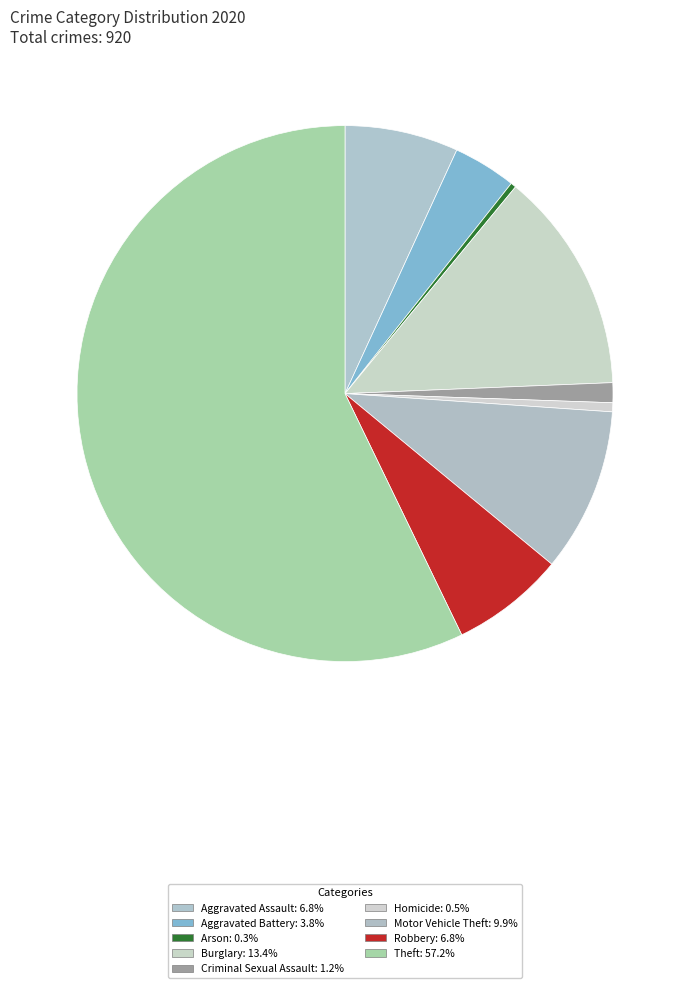

How many slices are in this pie chart?

9